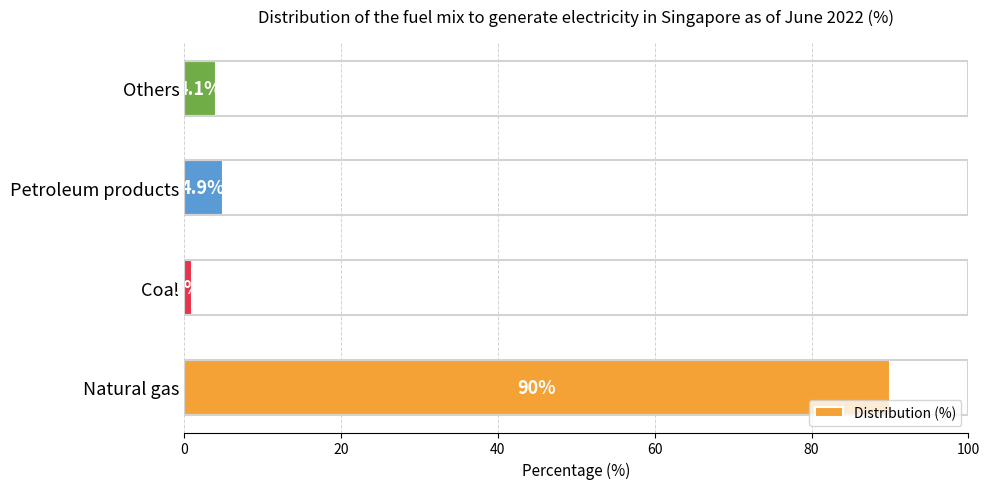

How many data points are less than 4?

1